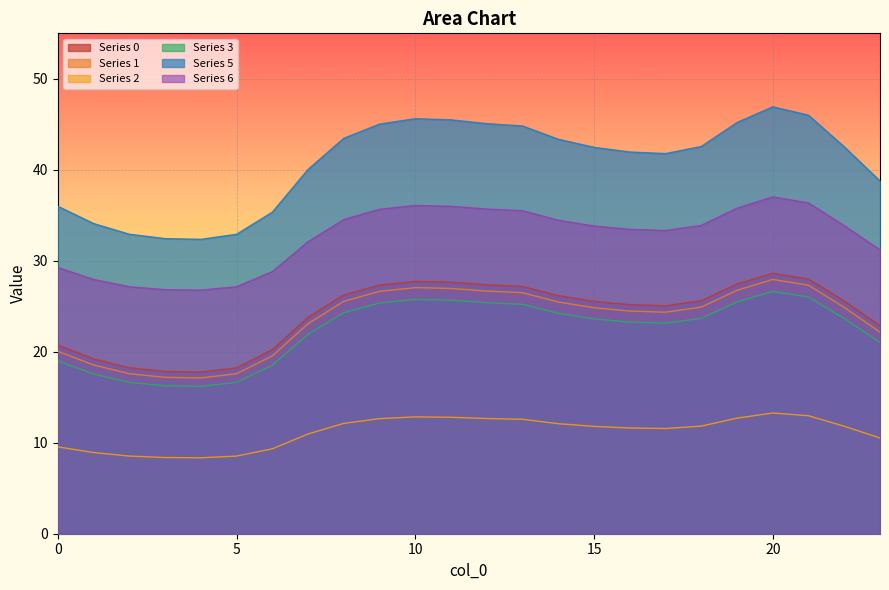

What is the difference between the highest and lowest values at 17?

30.2